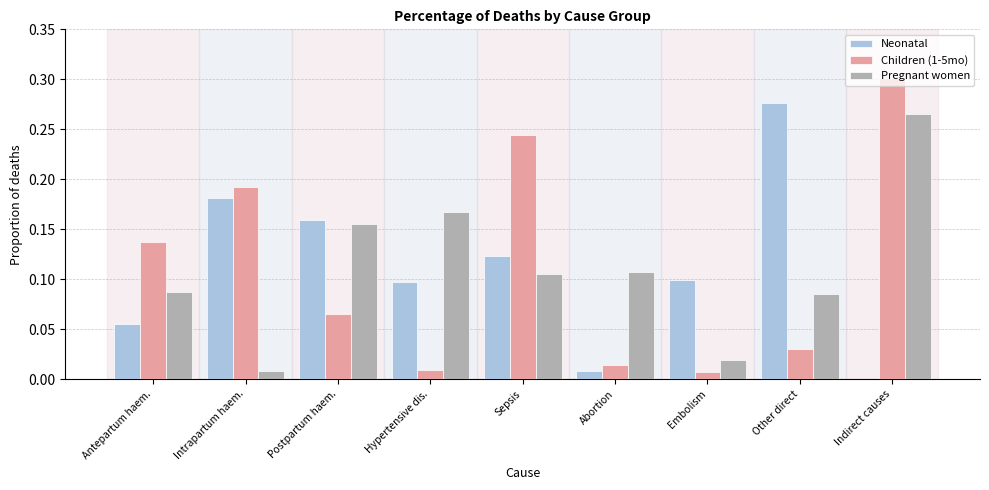

Which series has the largest range (max minus min)?

Children (1-5mo)